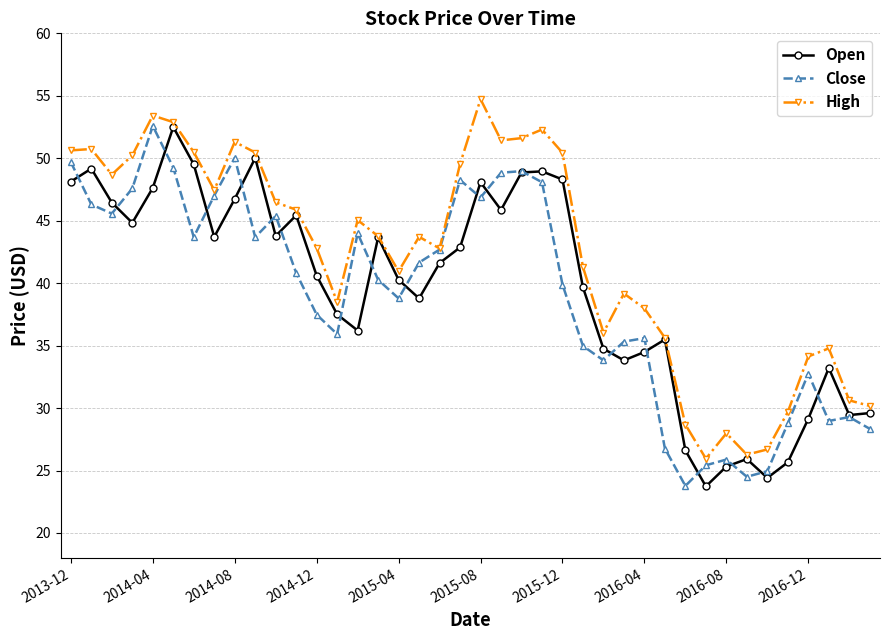

Which series has the largest total across all categories?

High